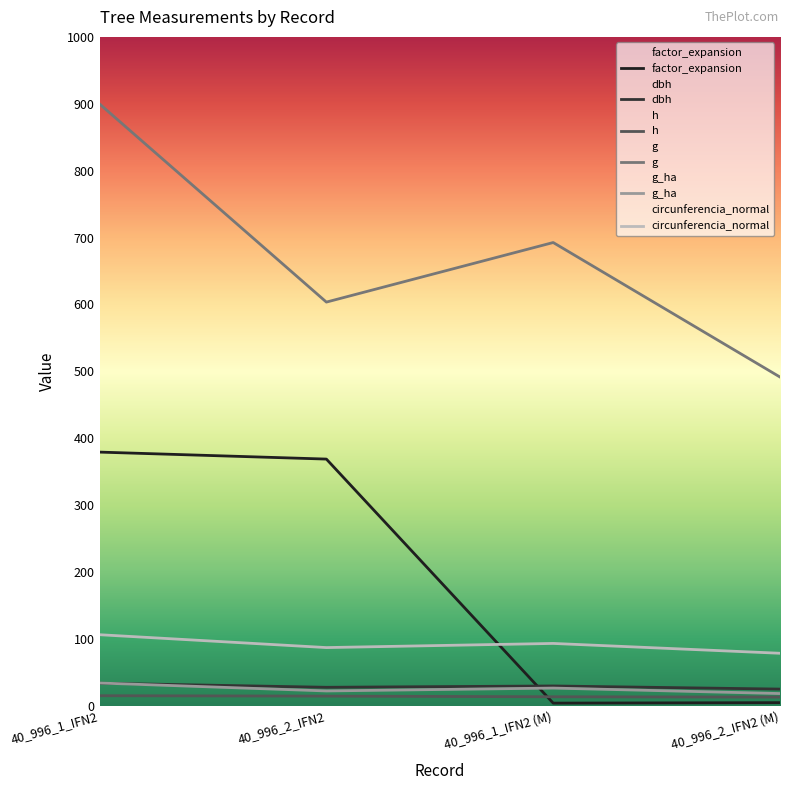

What is the approximate value of circunferencia_normal at 40_996_1_IFN2?

106.3